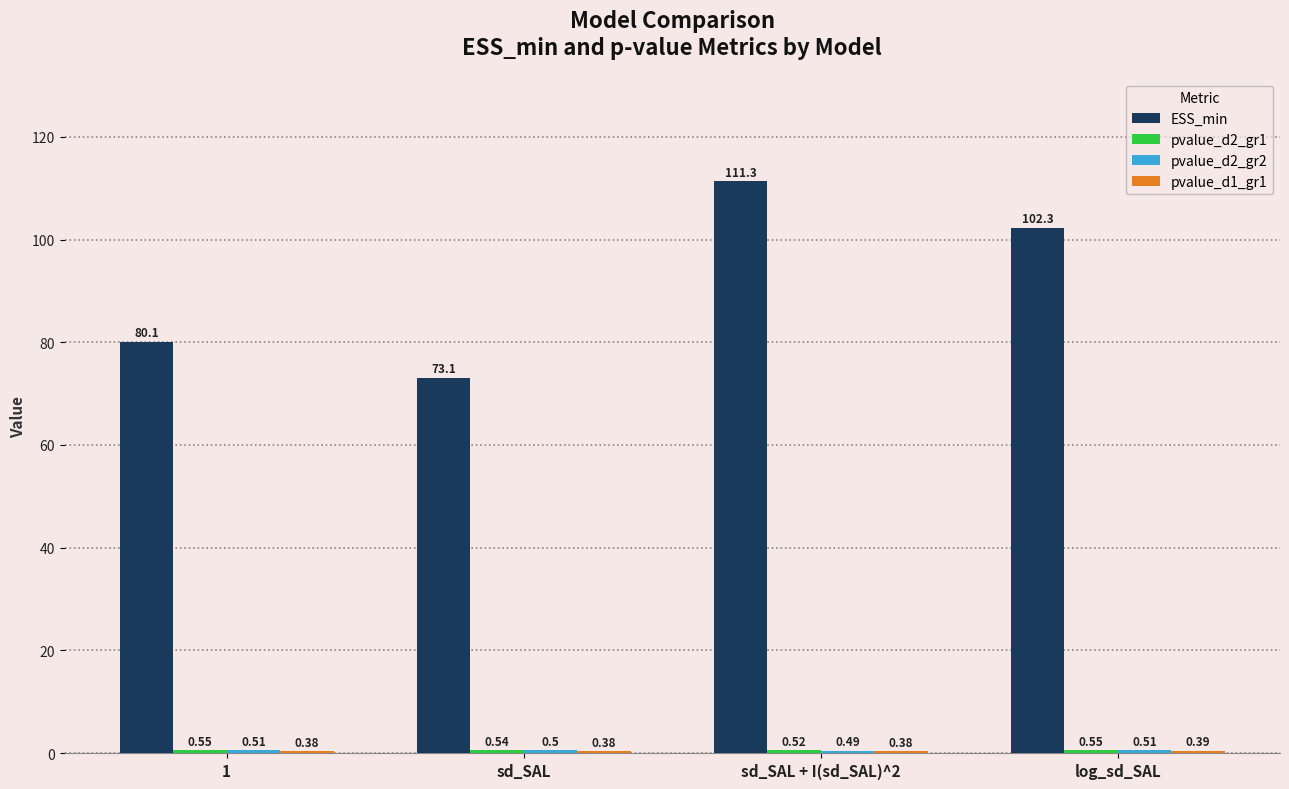

Which series has the largest total across all categories?

ESS_min